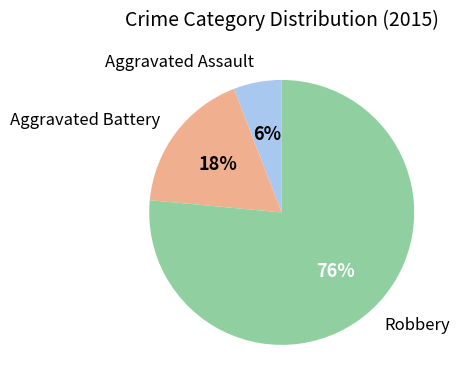

Is there a majority slice in this chart?

Yes